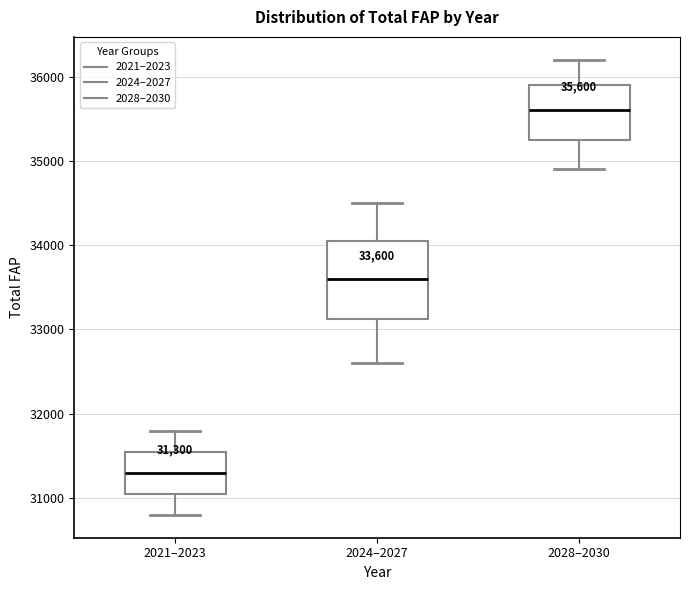

Which box is the tallest, from its lower edge to its upper edge?

2024–2027